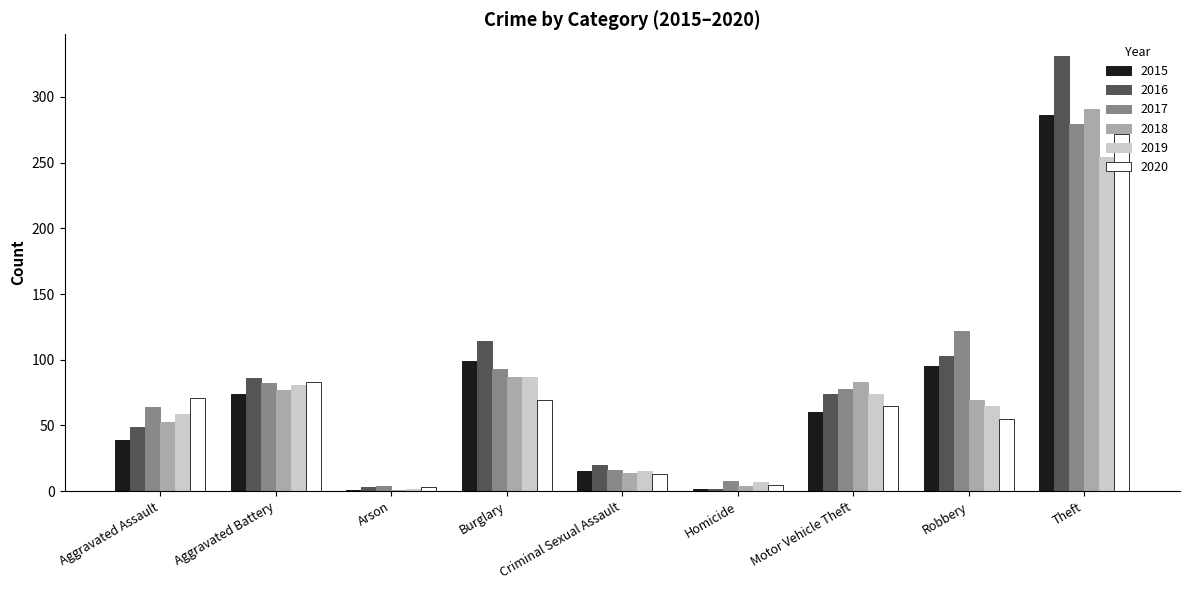

How many categories are shown in the chart?

9